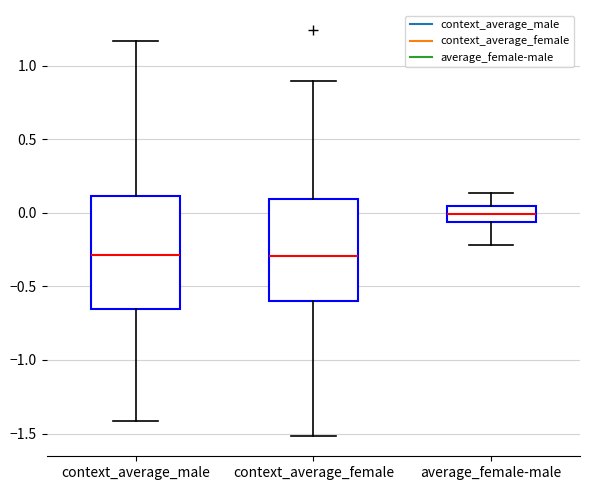

Comparing the boxes themselves (not the whiskers), which one is the tallest?

context_average_male